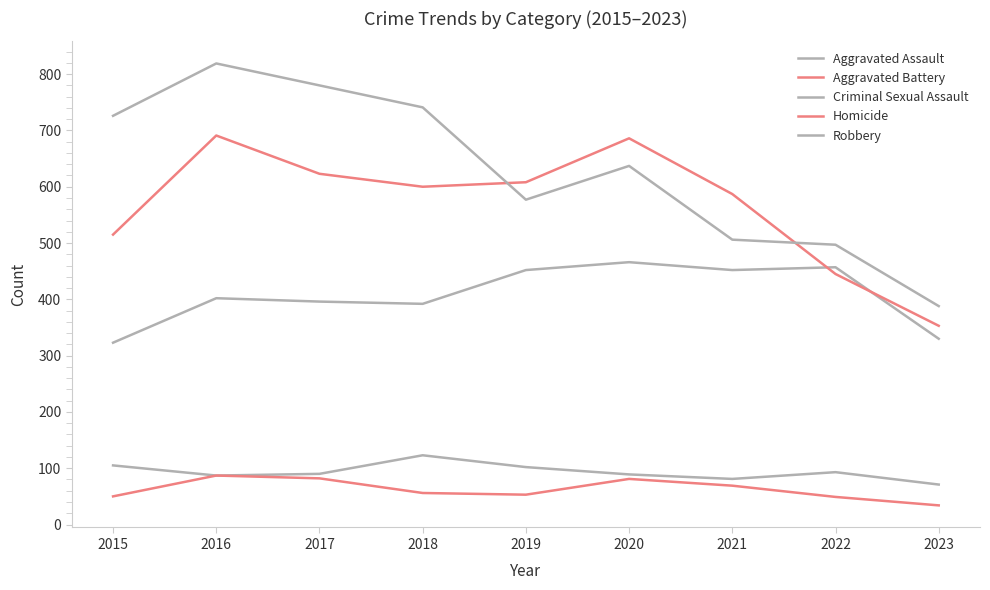

What is the sum of all Aggravated Assault values?

3670